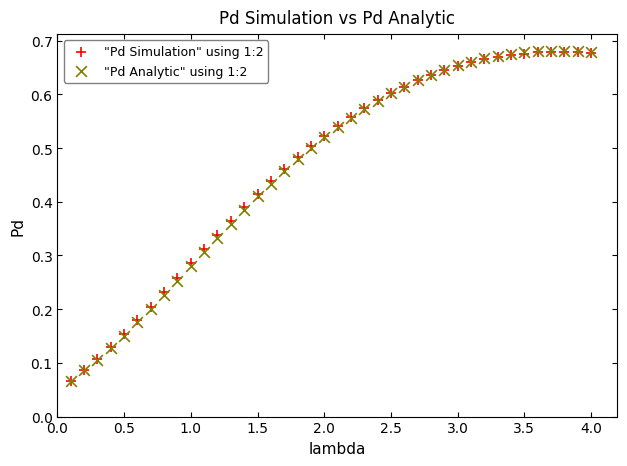

Which series has the widest spread of Y values?

"Pd Analytic" using 1:2